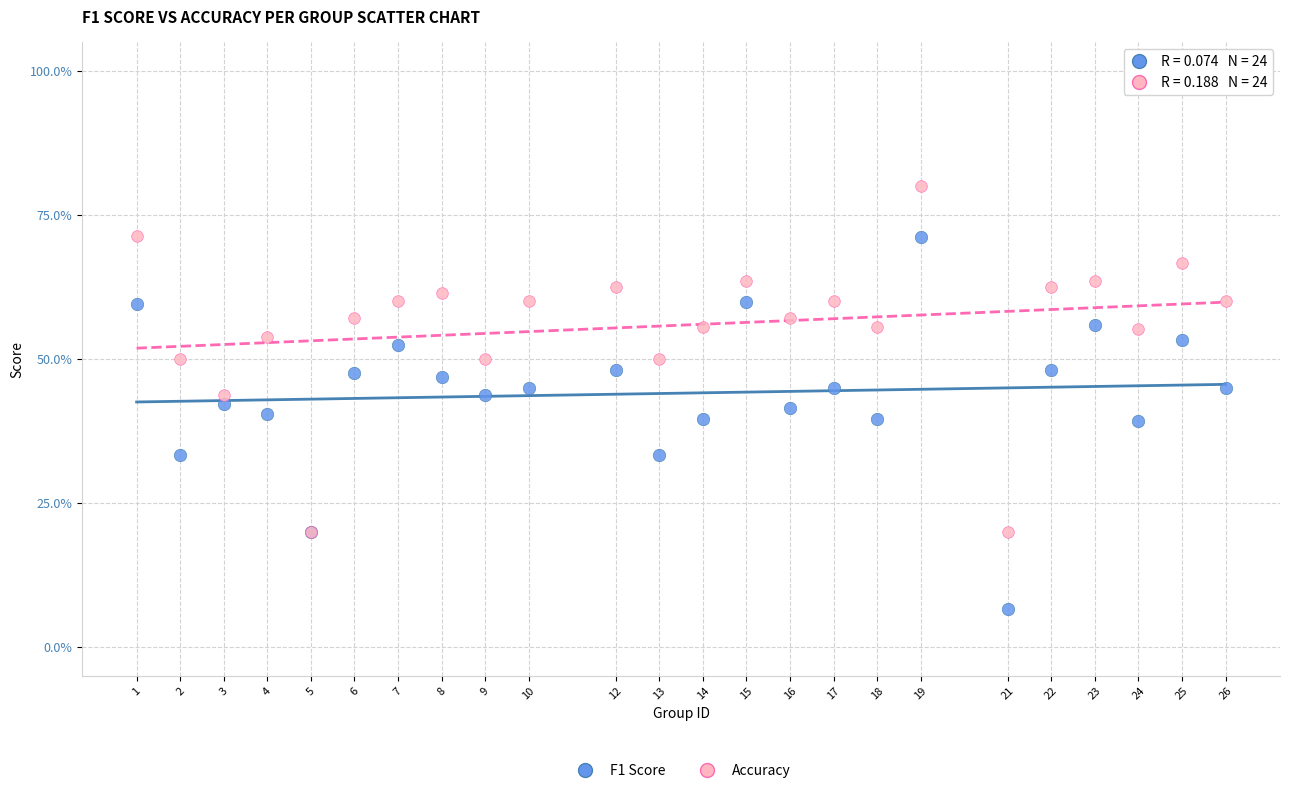

What are all the series names shown in the legend?

F1 Score, Accuracy